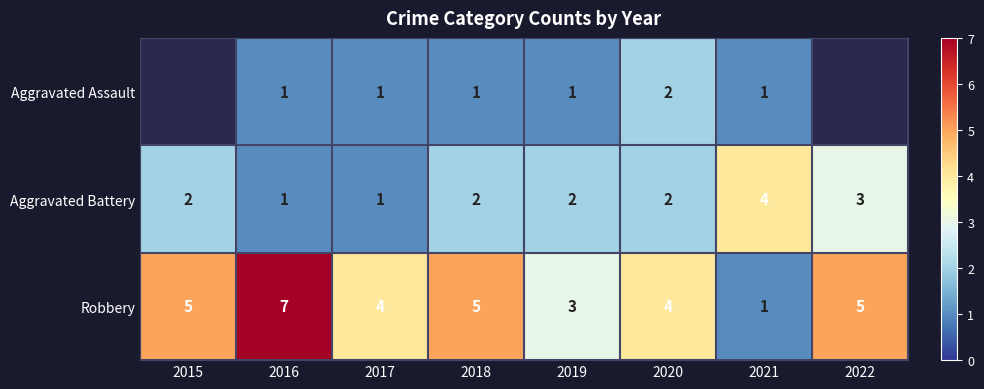

Which label corresponds to the largest value in the chart?

2016